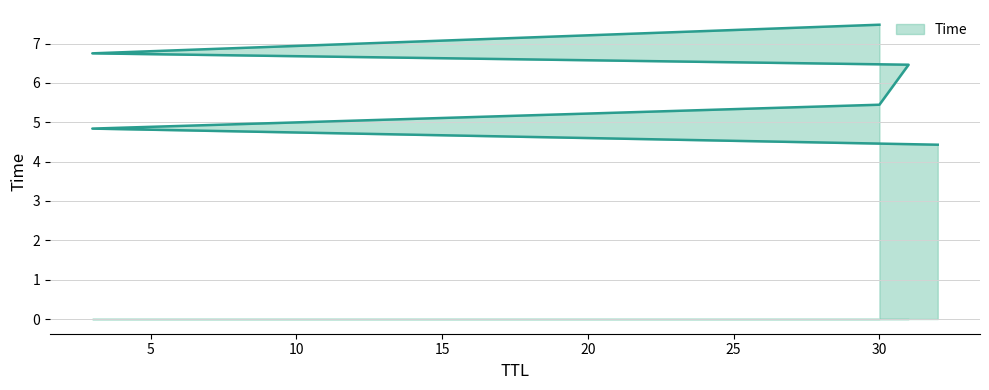

How many lines are shown in the chart?

1